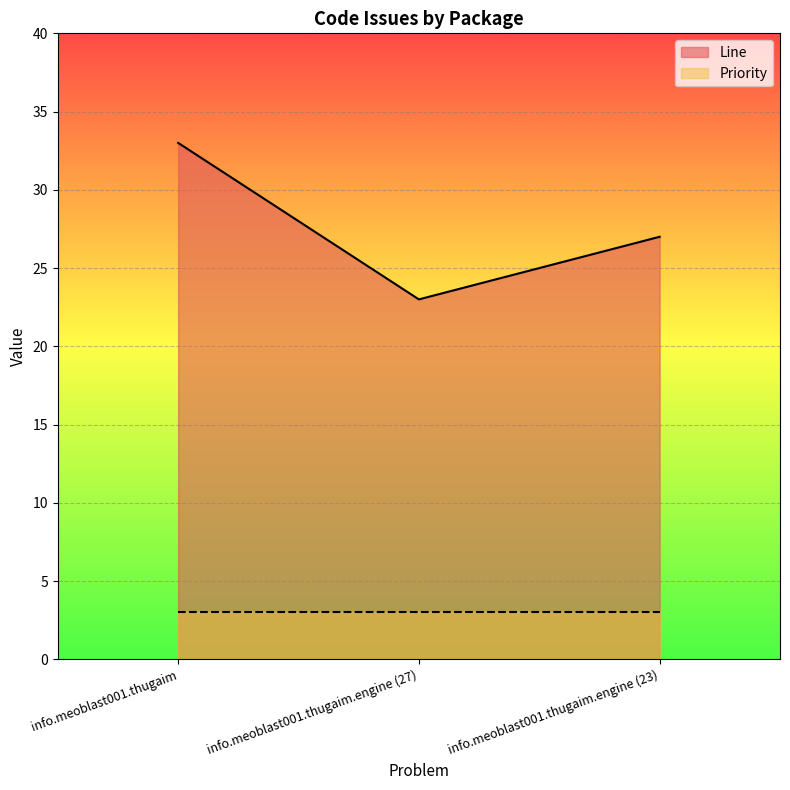

How many categories are shown in the chart?

3